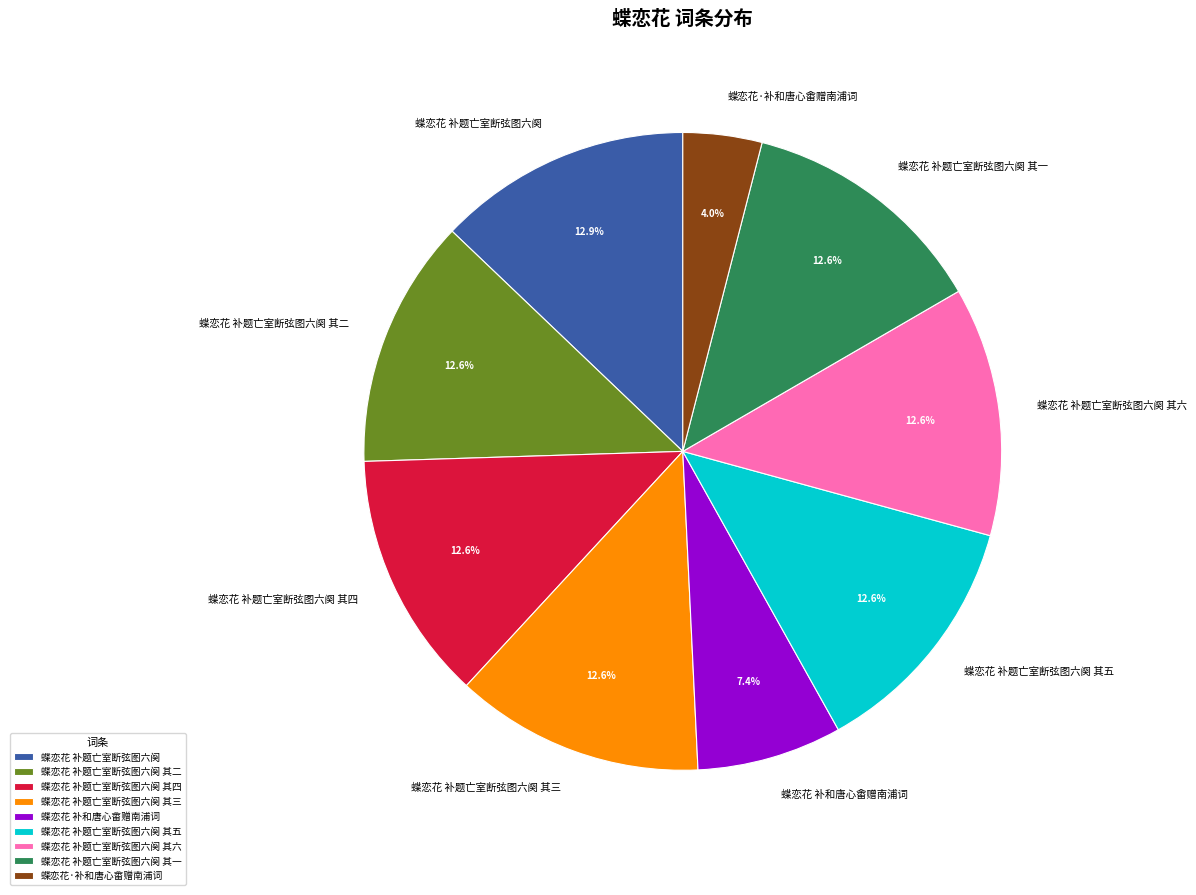

Count the number of slices in the pie.

9